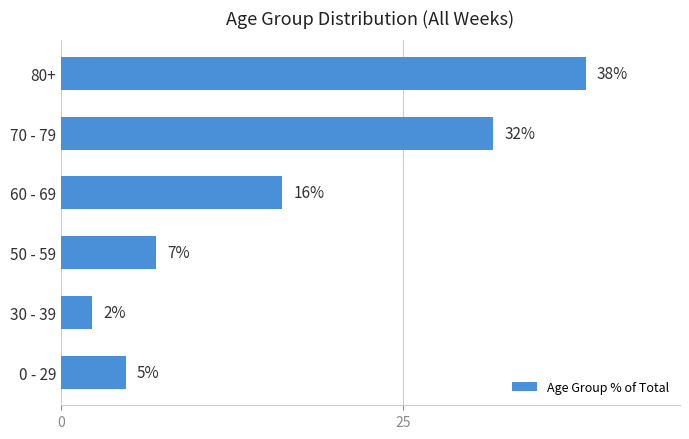

Are the bars horizontal?

Yes